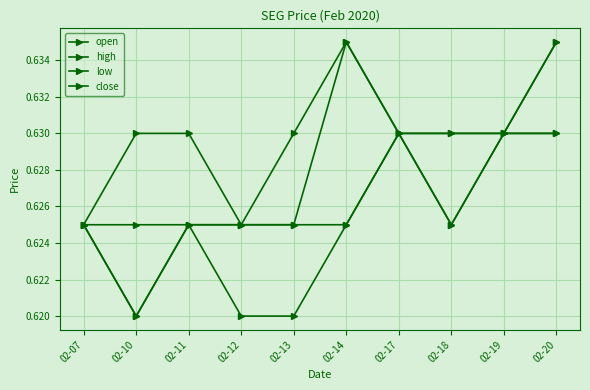

Where is the first local maximum for high?

02-14